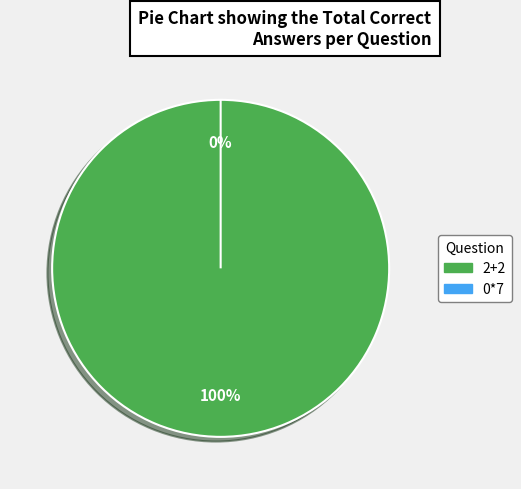

Between 2+2 and 0*7, which is larger?

2+2